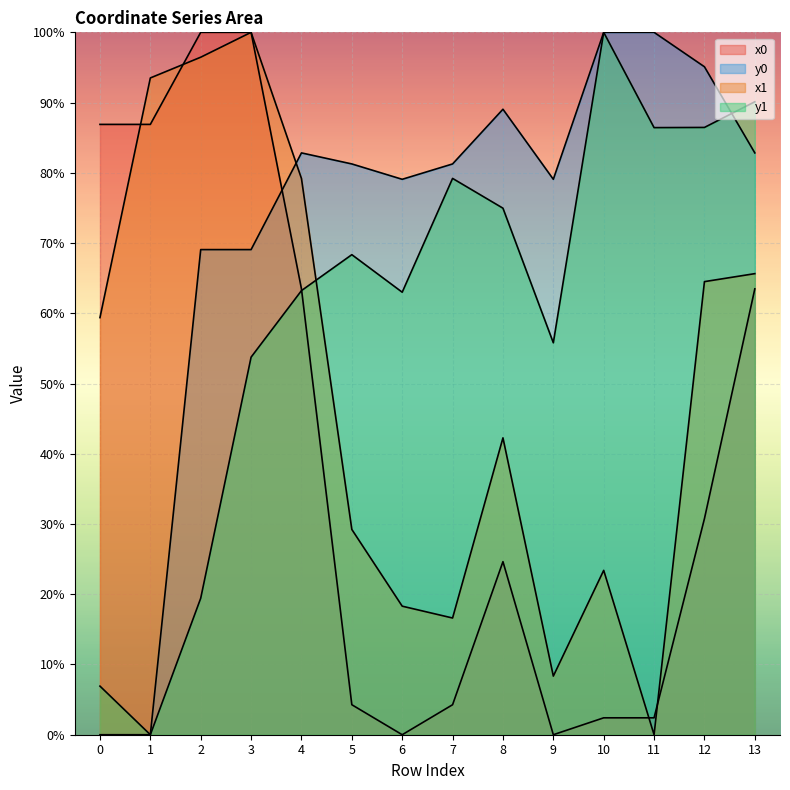

Which series has the largest total across all categories?

y0